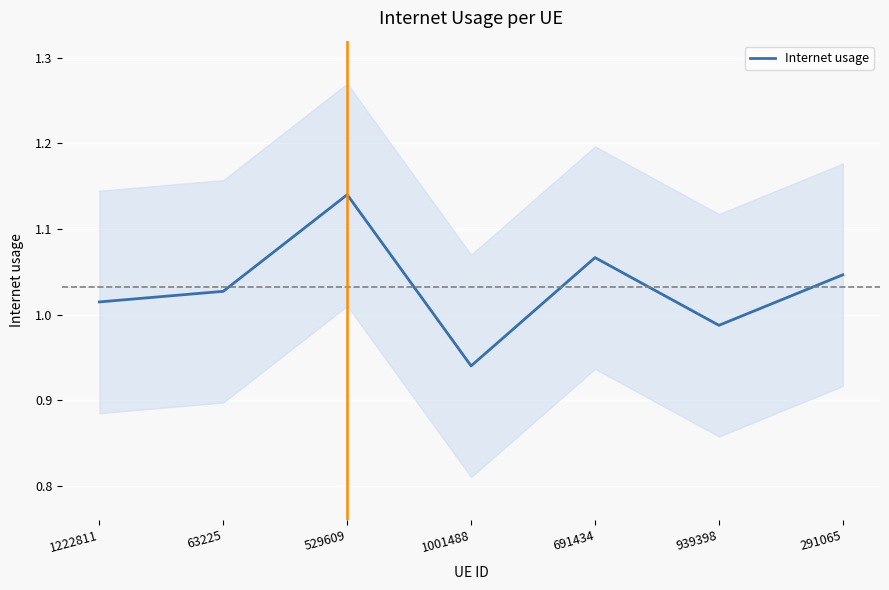

List the labels in order of value, smallest first.

1001488, 939398, 1222811, 63225, 291065, 691434, 529609